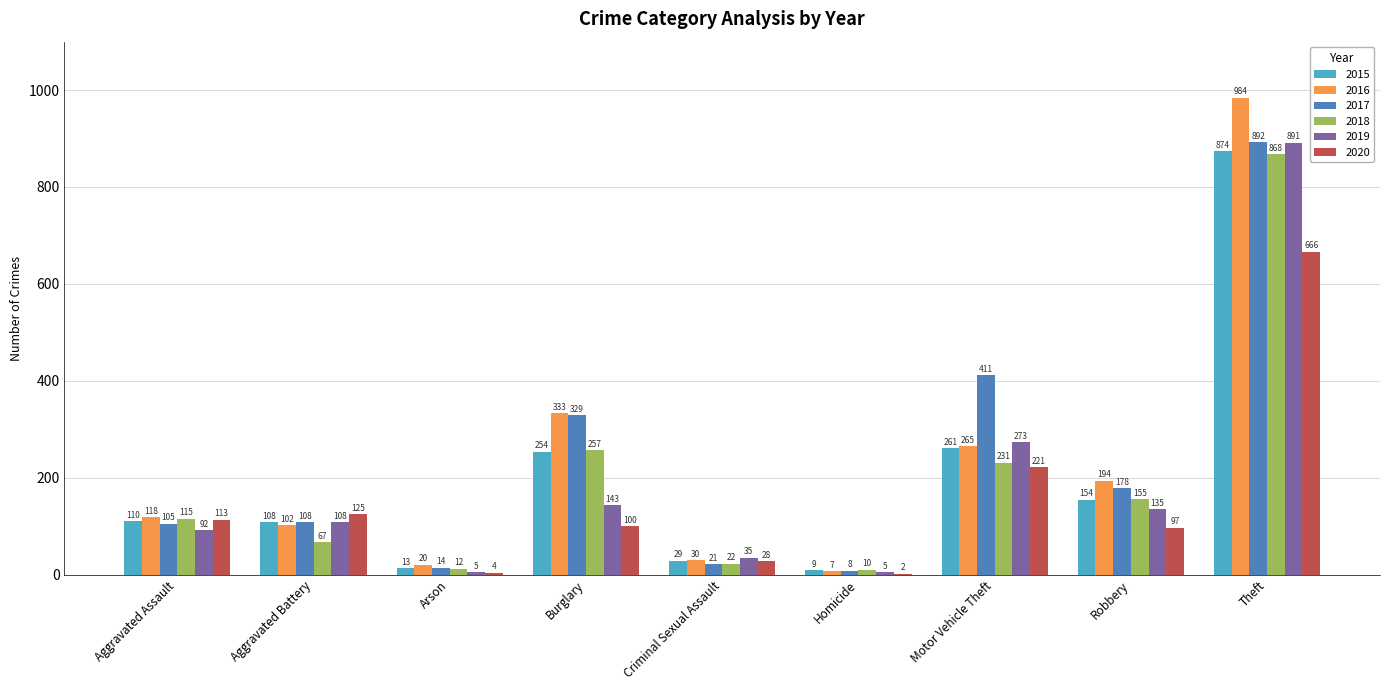

Read the 2019 value at Motor Vehicle Theft.

273